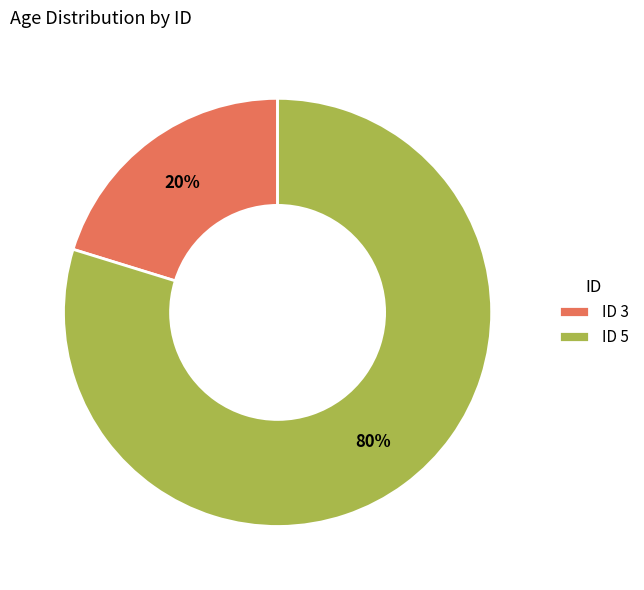

True or false: ID 5 accounts for 80% of the total.

True